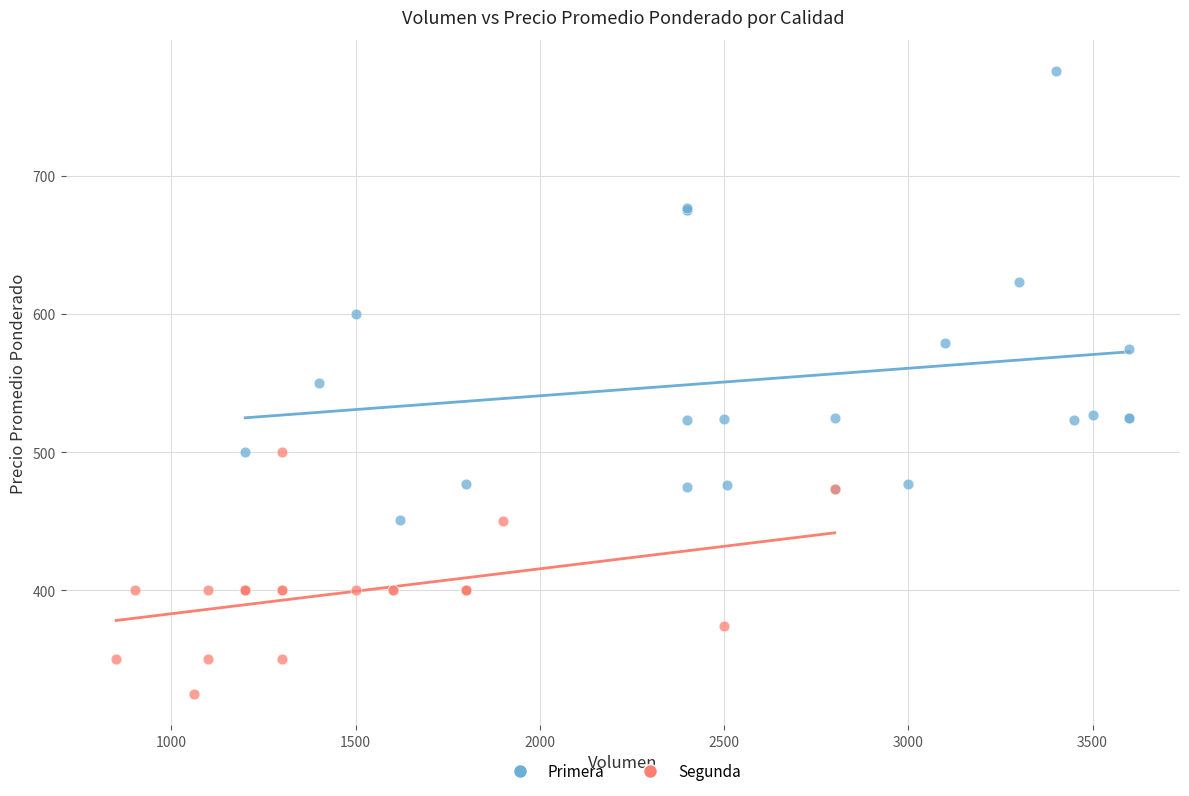

Which series reaches the maximum Y coordinate?

Primera